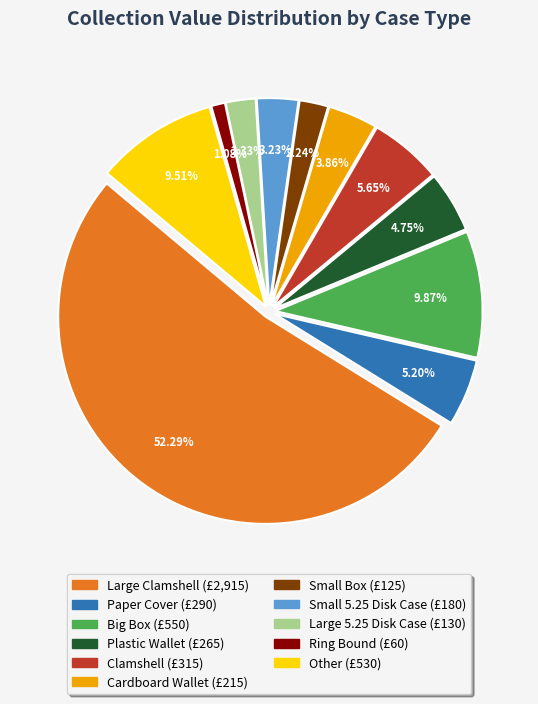

To the nearest percent, what is the difference between the largest and smallest slice percentages?

51%